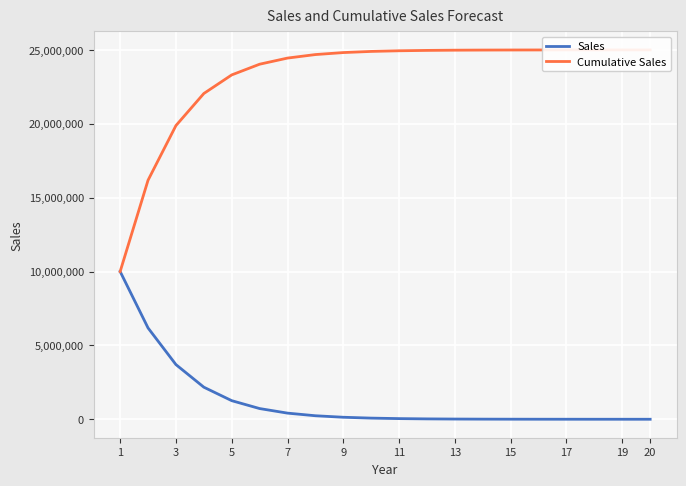

Which series has the largest total across all categories?

Cumulative Sales